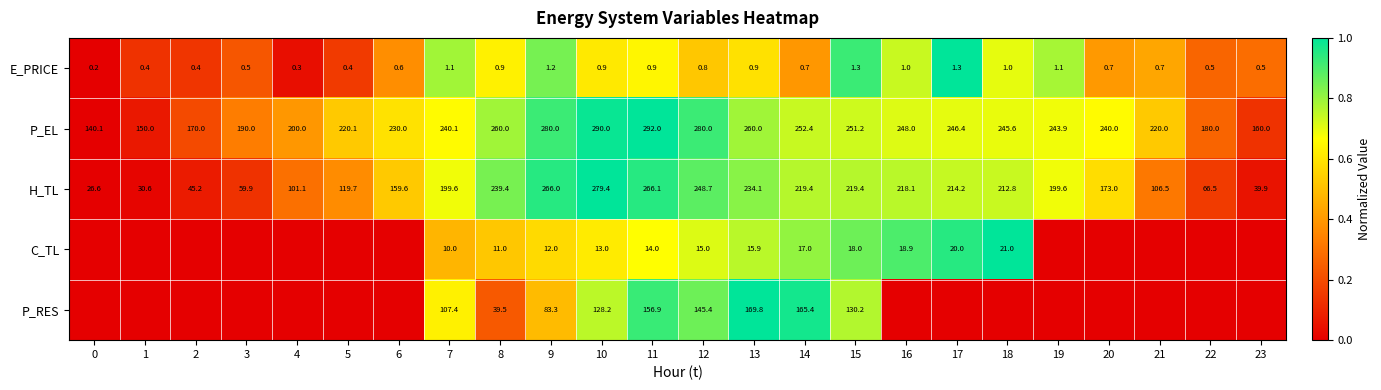

Between 13 and 8, which is larger?

8